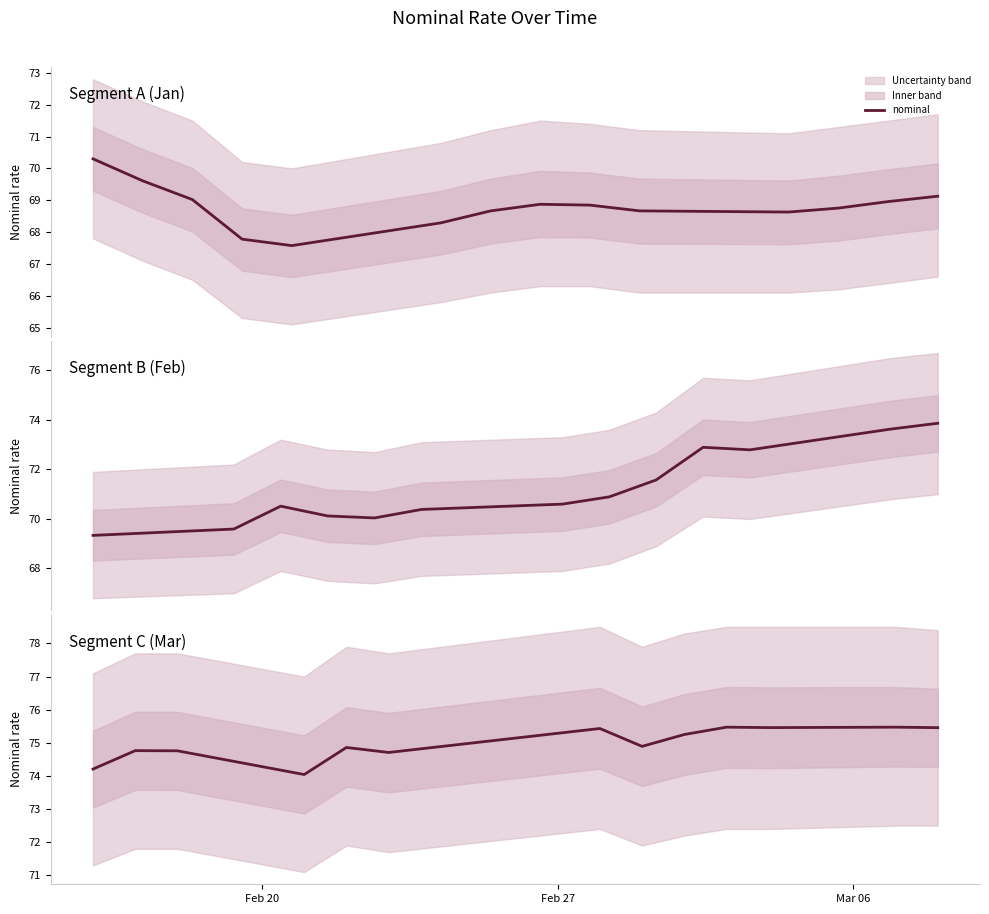

How many interior local valleys (lower than both neighbors) does the data have?

4